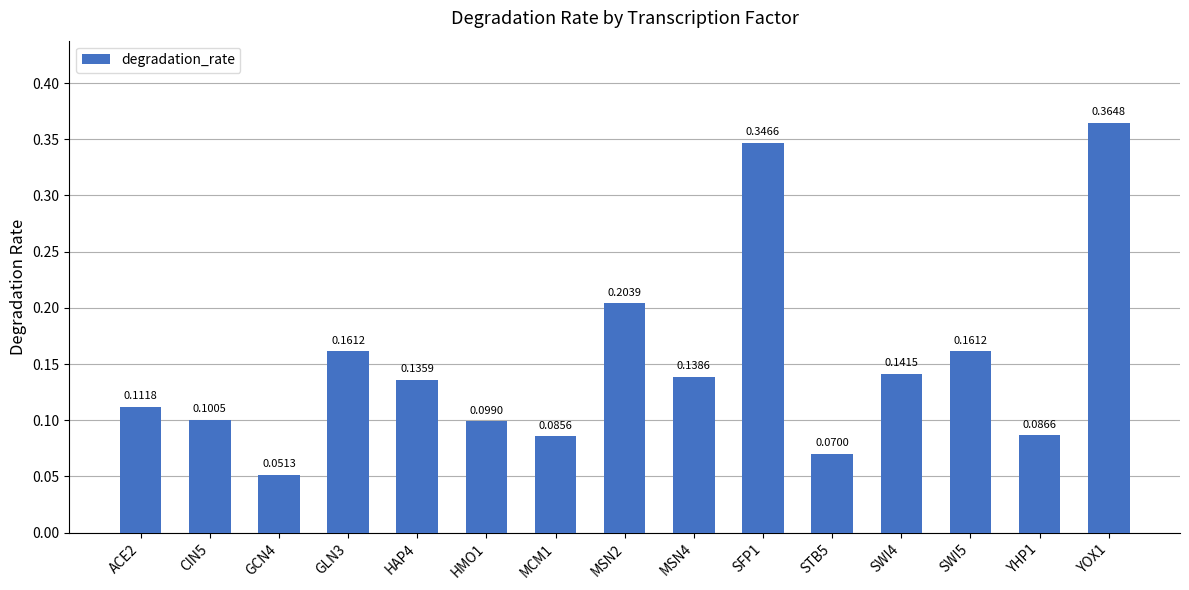

Where is the data nearest to the value 0?

GCN4